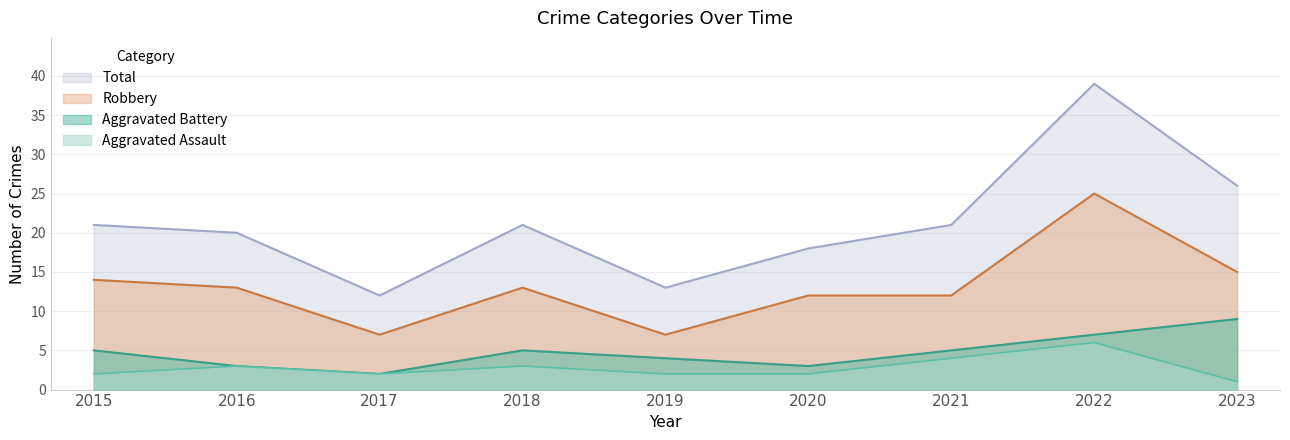

Where is Robbery nearest to the value 16?

2023